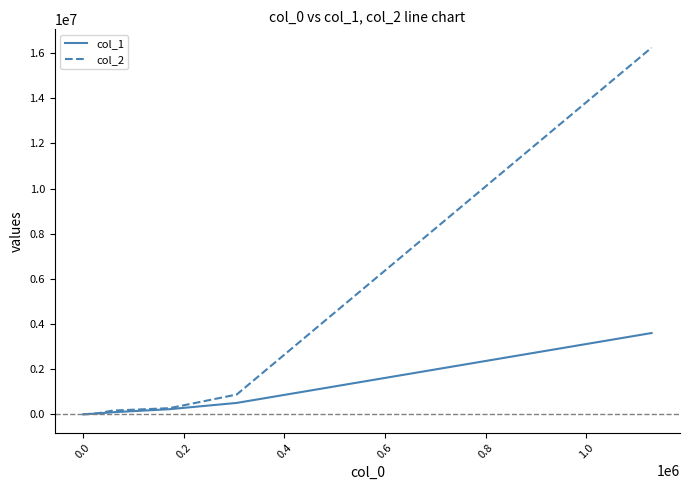

Which series has the largest total across all categories?

col_2